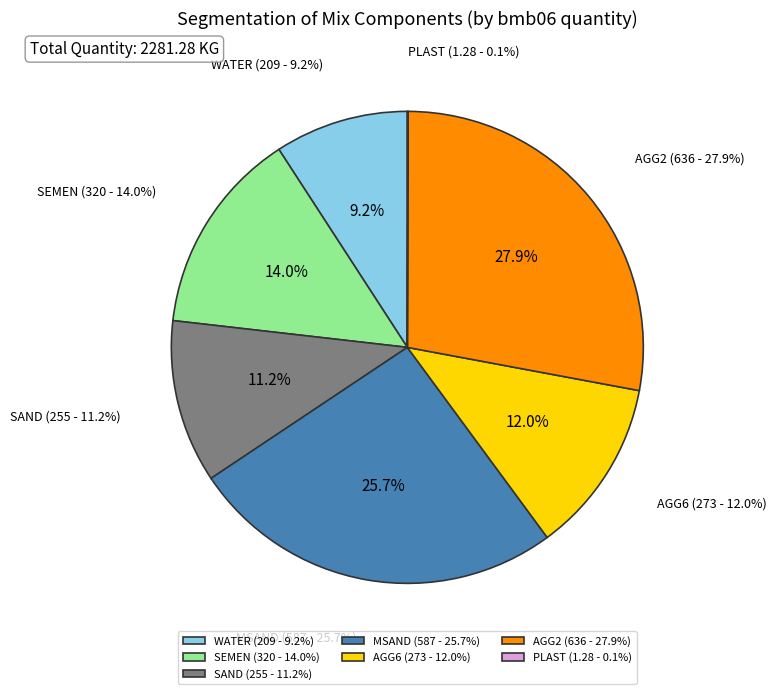

To the nearest percent, what portion does WATER represent?

9%